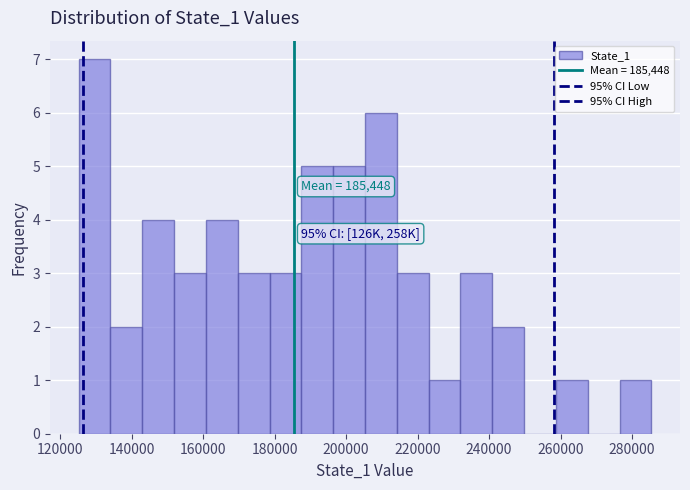

Over which range of the x-axis is the bar tallest?

126000 to 134000